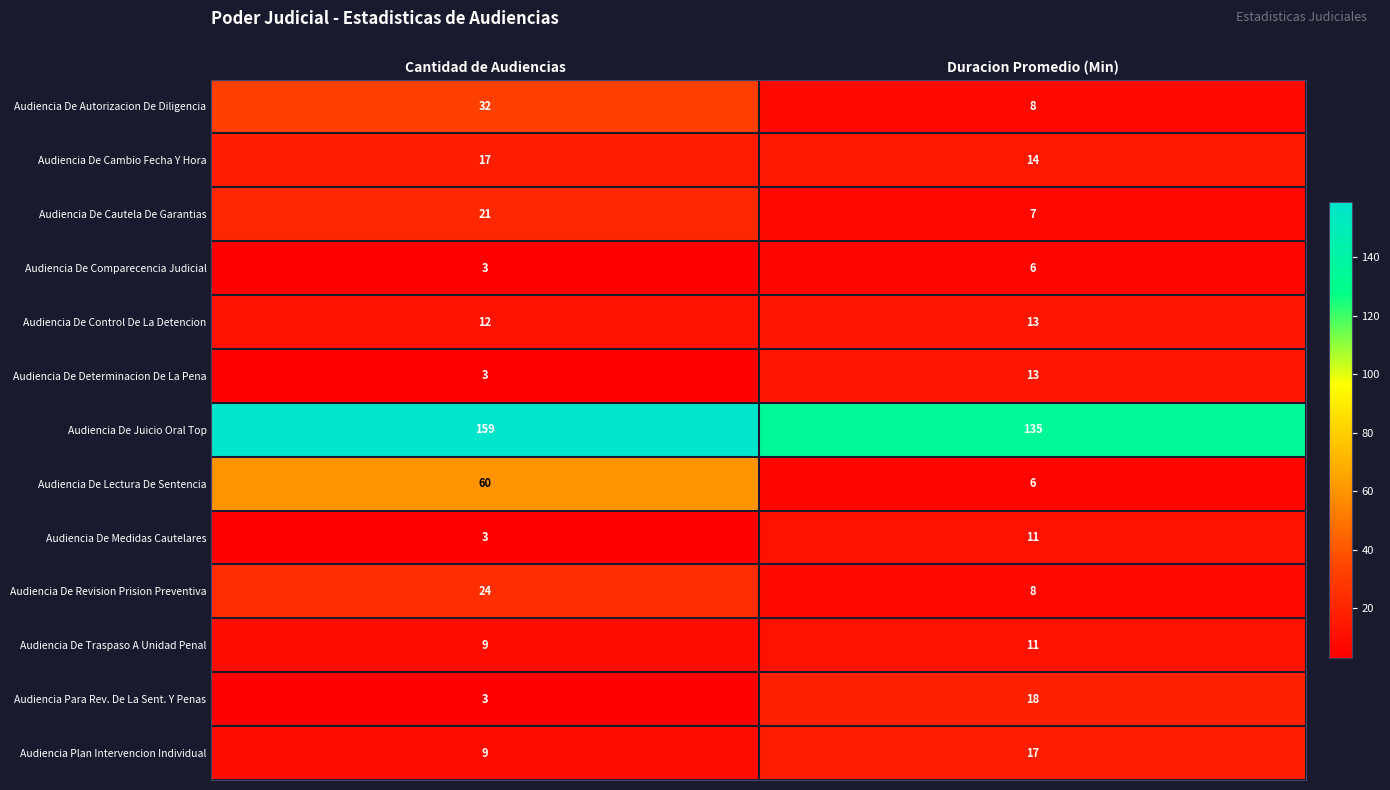

What is the difference between the maximum and minimum values in the Audiencia De Revision Prision Preventiva series?

16